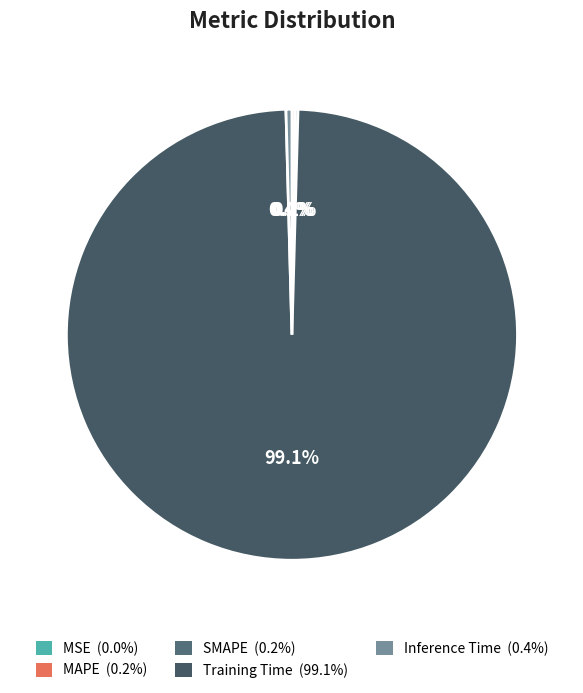

Between SMAPE and MAPE, which is larger?

MAPE